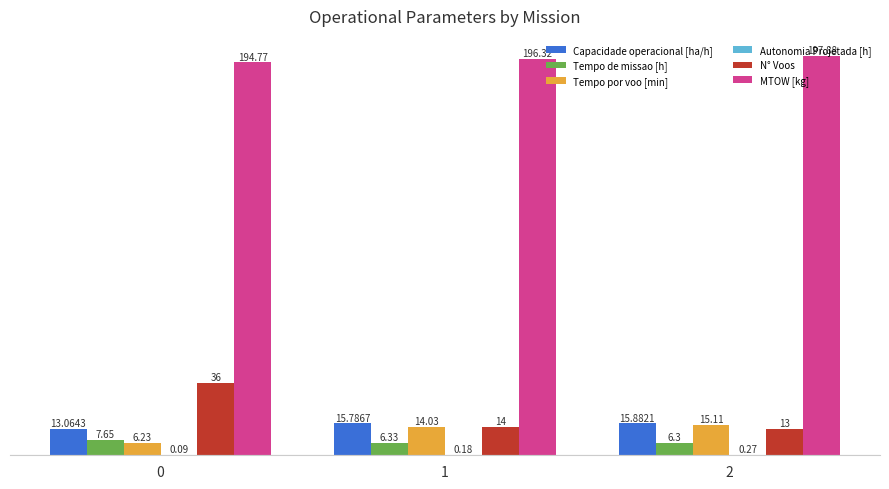

True or false: MTOW [kg] has a value of 55.6 at 2.

False